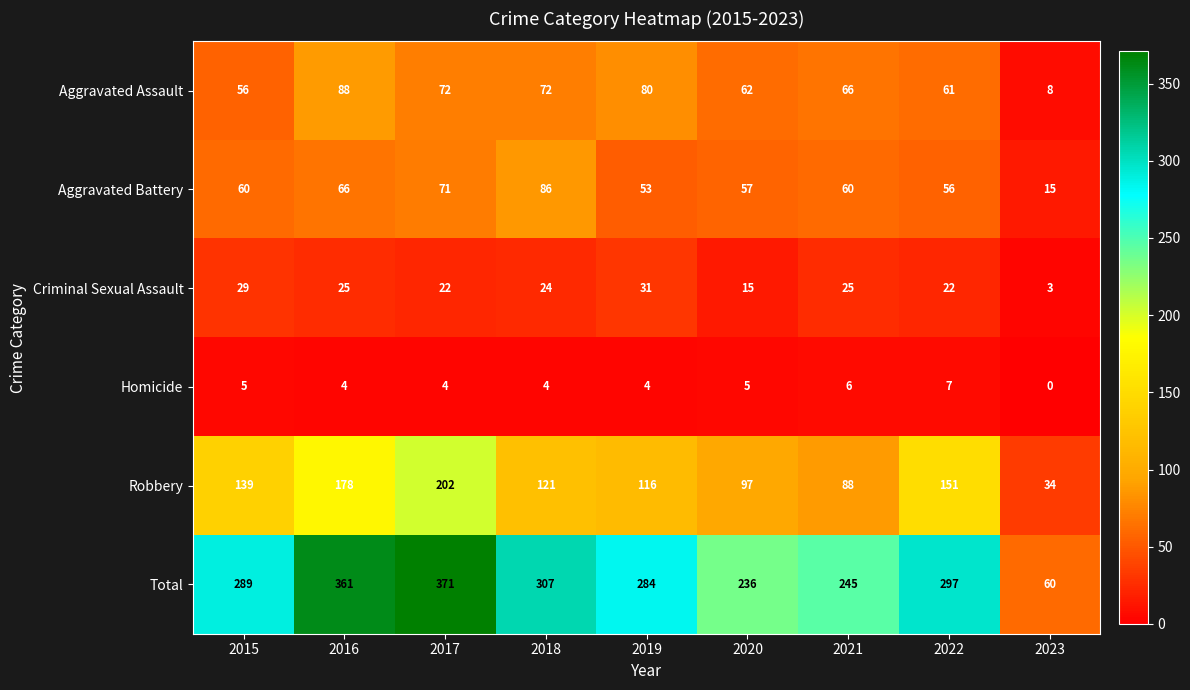

Rank the series at 2015 from highest to lowest value.

Total, Robbery, Aggravated Battery, Aggravated Assault, Criminal Sexual Assault, Homicide